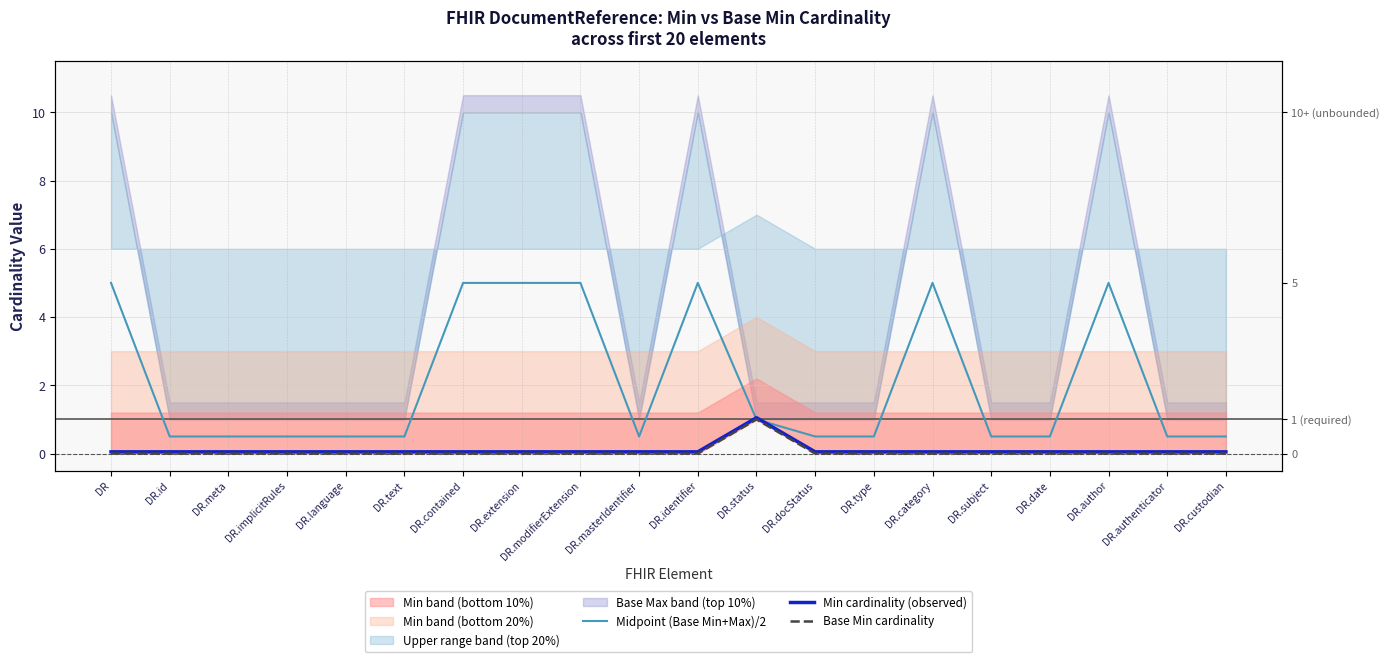

Count the number of categories in the chart.

20